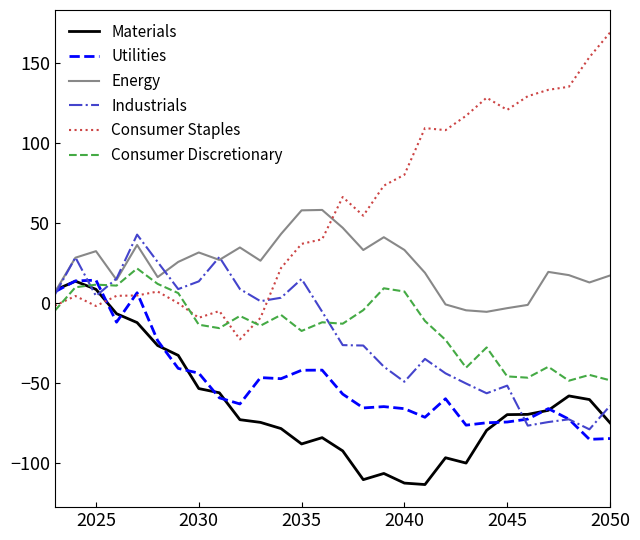

True or false: Utilities and Consumer Discretionary cross at least once.

True